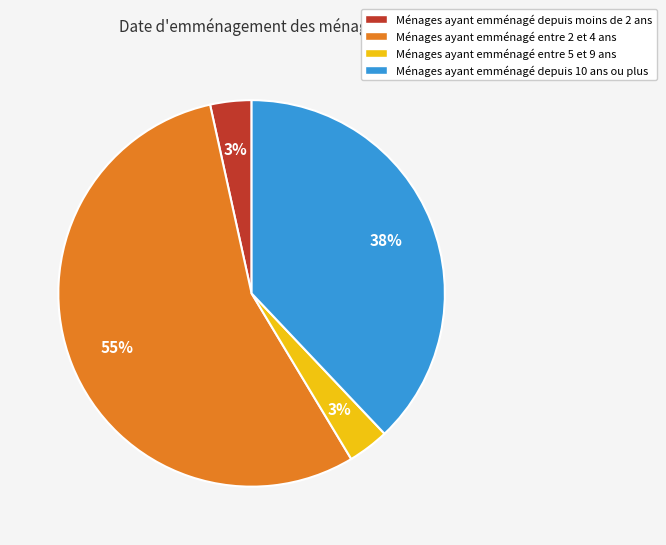

Is Ménages ayant emménagé depuis 10 ans ou plus the majority of the pie?

No